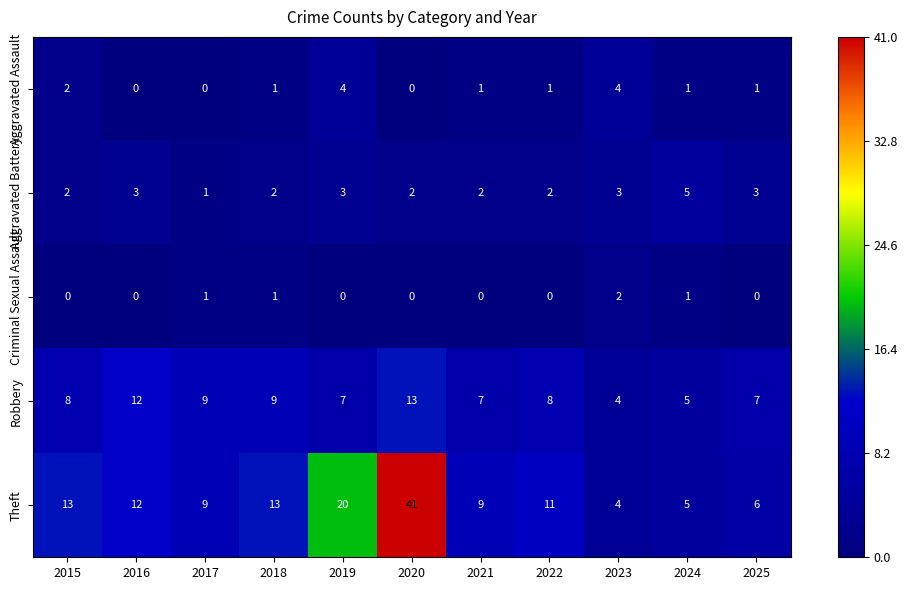

The value of Aggravated Assault at 2022 is 1. True or false?

True